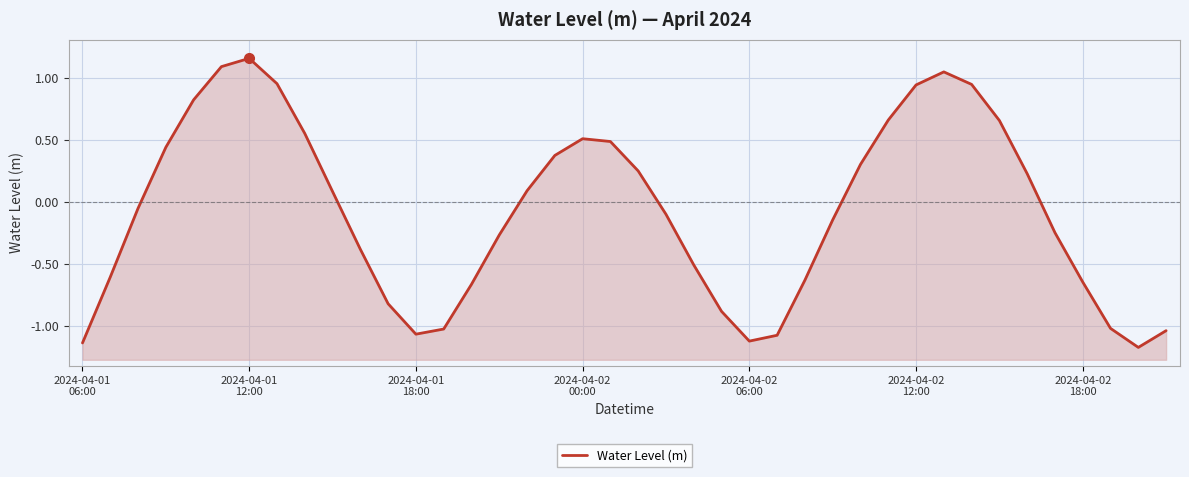

Count the number of values greater than 0.

19